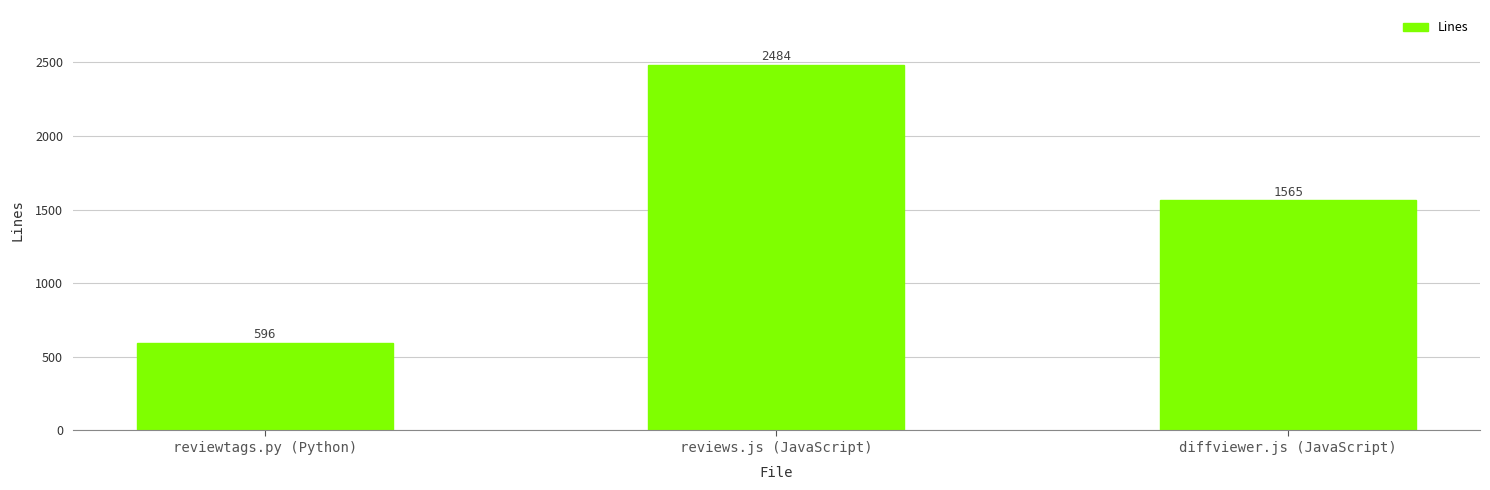

List the labels in order of value, largest first.

reviews.js (JavaScript), diffviewer.js (JavaScript), reviewtags.py (Python)